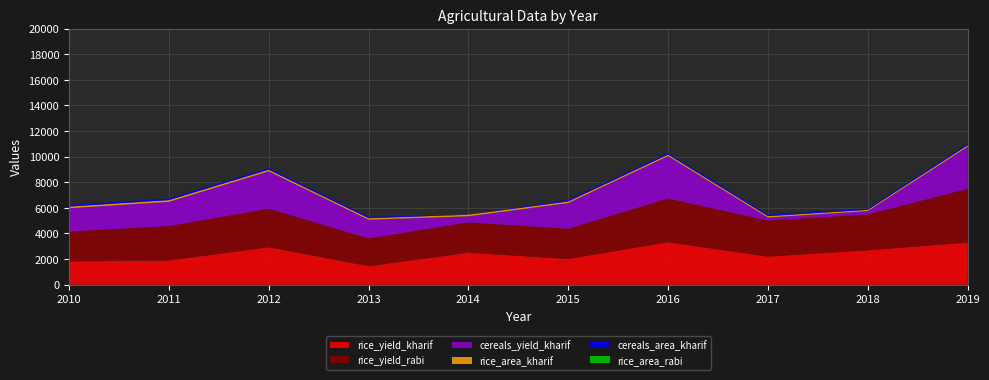

Reading left to right, what are all the values shown in this chart?

rice_area_kharif: 132.9	134.3	128.2	118.2	121.0	120.3	118.0	108.7	97.1	117.0
rice_yield_kharif: 1824.0	1892.0	2927.0	1445.0	2507.0	2011.0	3319.0	2197.0	2691.0	3291.0
rice_area_rabi: 2.8	4.3	2.0	2.9	1.3	1.0	1.5	0.3	0.8	2.0
rice_yield_rabi: 2332.0	2683.0	3010.0	2174.0	2354.0	2360.0	3413.0	2813.0	2799.0	4195.0
cereals_area_kharif: 134.5	135.8	130.2	119.8	1.5	120.8	118.5	109.2	97.5	117.4
cereals_yield_kharif: 1815.0	1898.0	2917.0	1457.0	486.0	2011.0	3314.0	240.1	262.4	3288.0